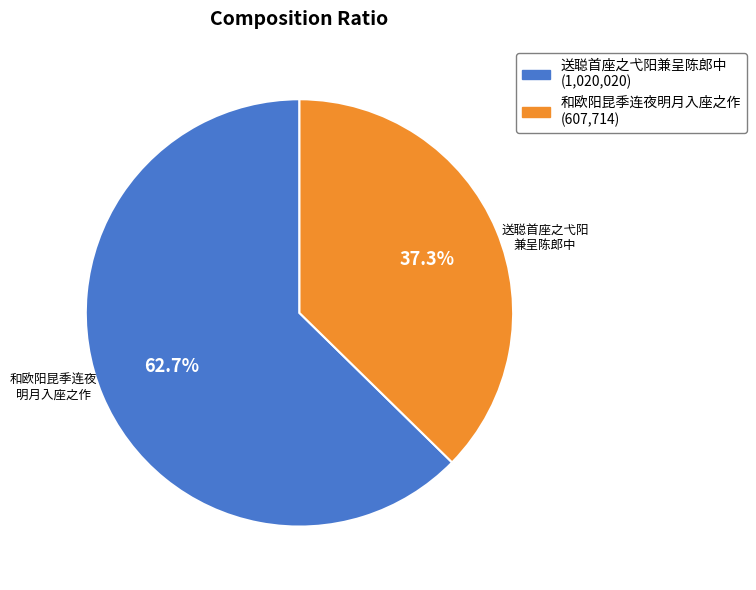

What is the ratio of the value at 送聪首座之弋阳兼呈陈郎中 to the value at 和欧阳昆季连夜明月入座之作?

1.7